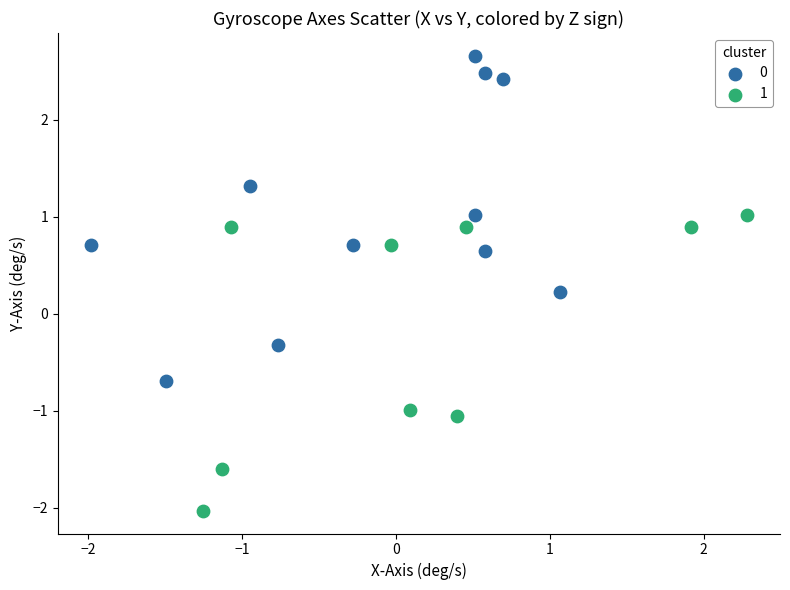

What are all the series names shown in the legend?

0, 1